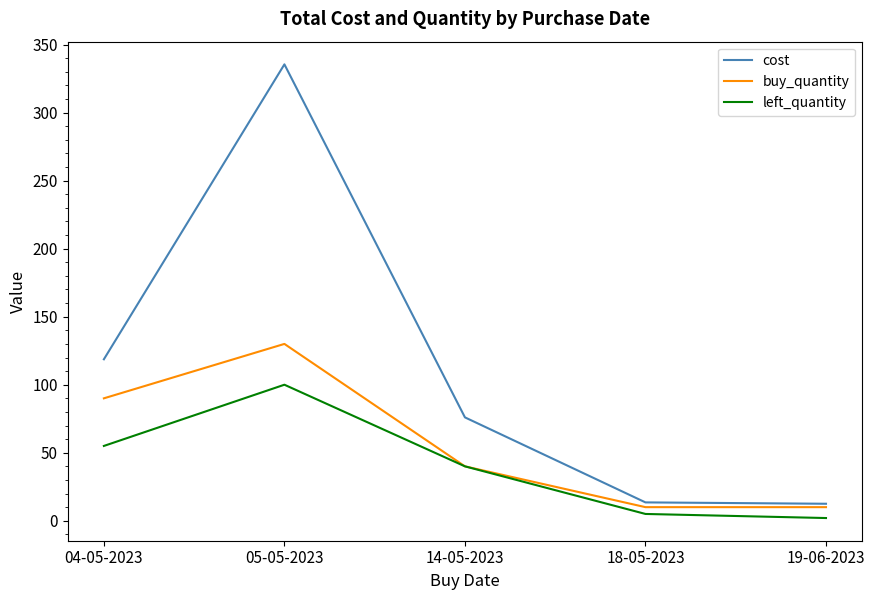

Which series has the largest total across all categories?

cost